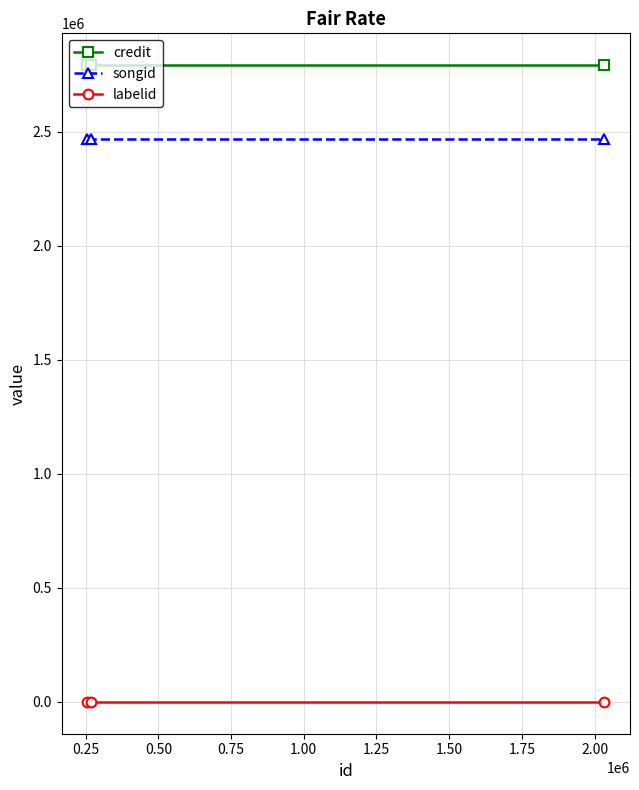

What is the smallest value displayed?

-1